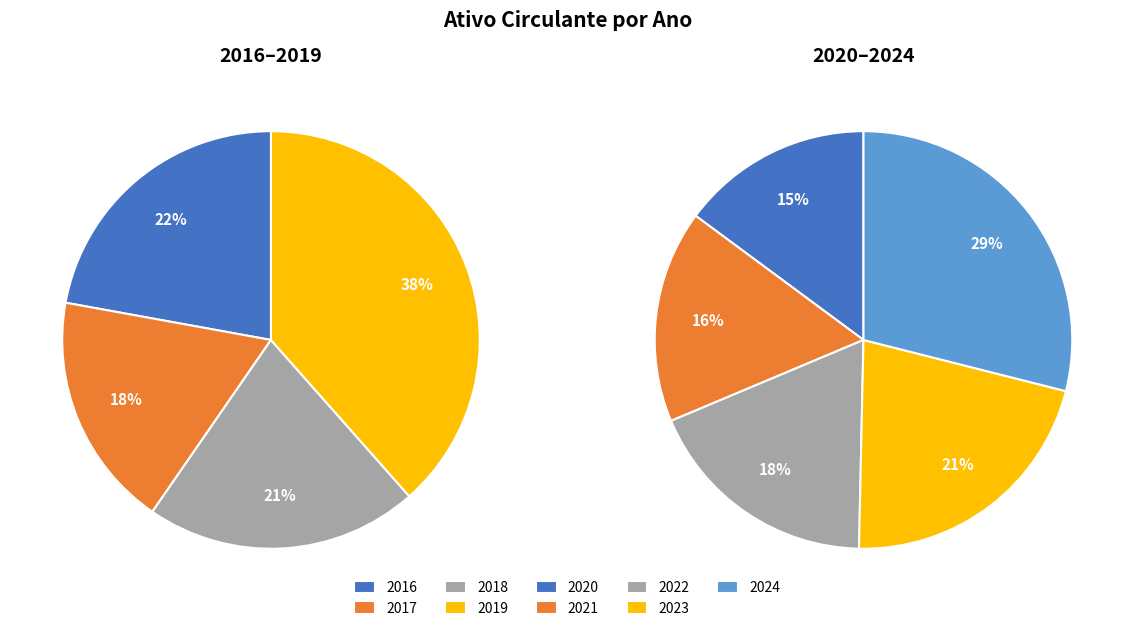

Is 2016 the majority of the pie?

No